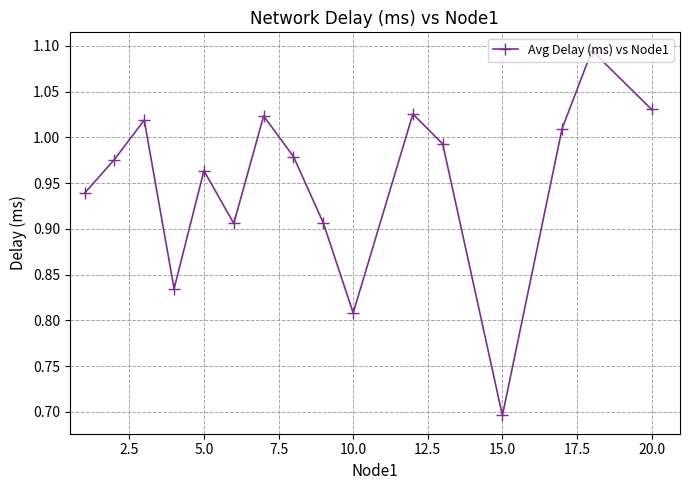

What is the sum of all values?

15.2